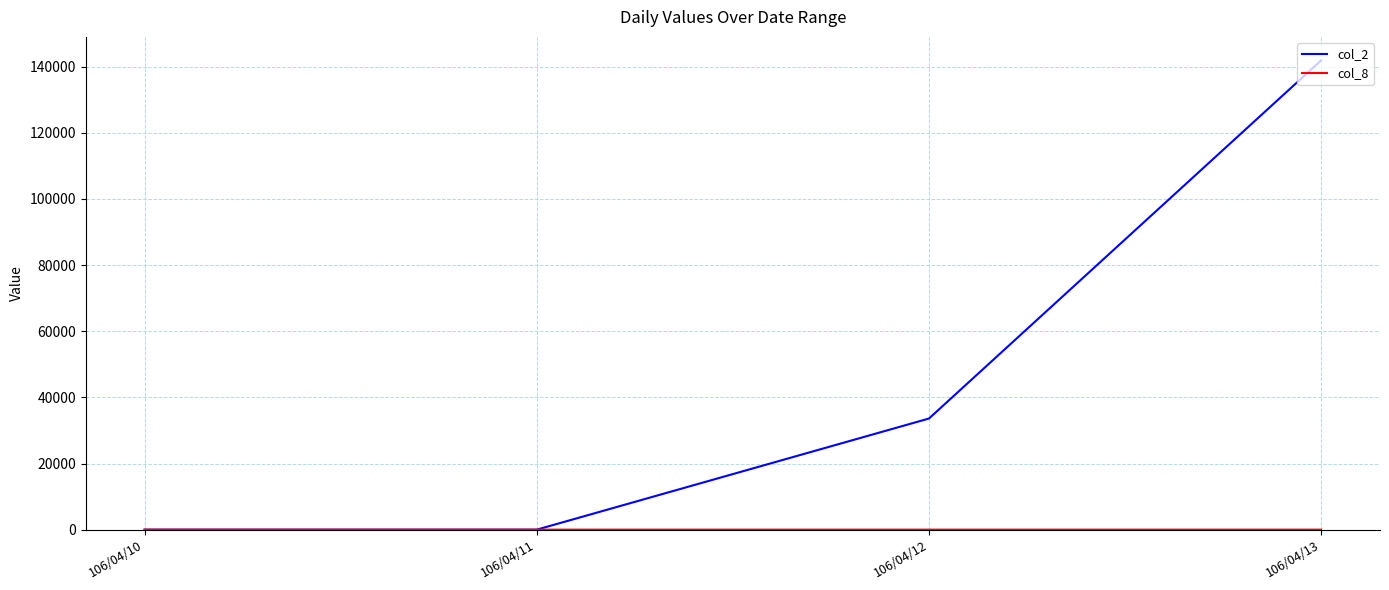

Which series has the largest total across all categories?

col_2